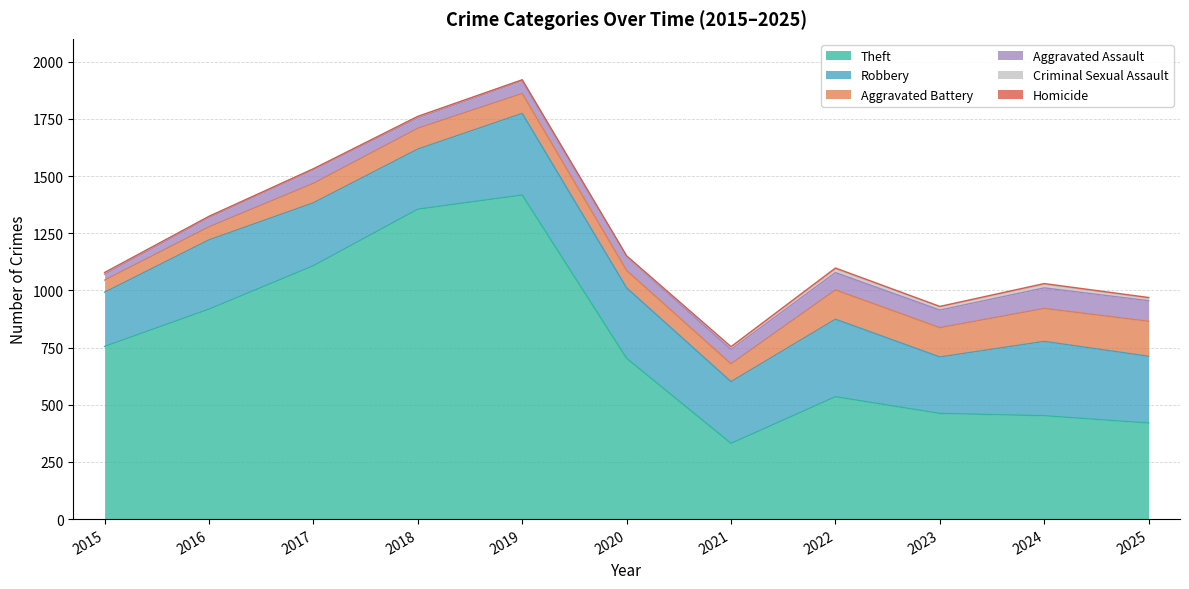

What are all the series names shown in the legend?

Theft, Robbery, Aggravated Battery, Aggravated Assault, Criminal Sexual Assault, Homicide